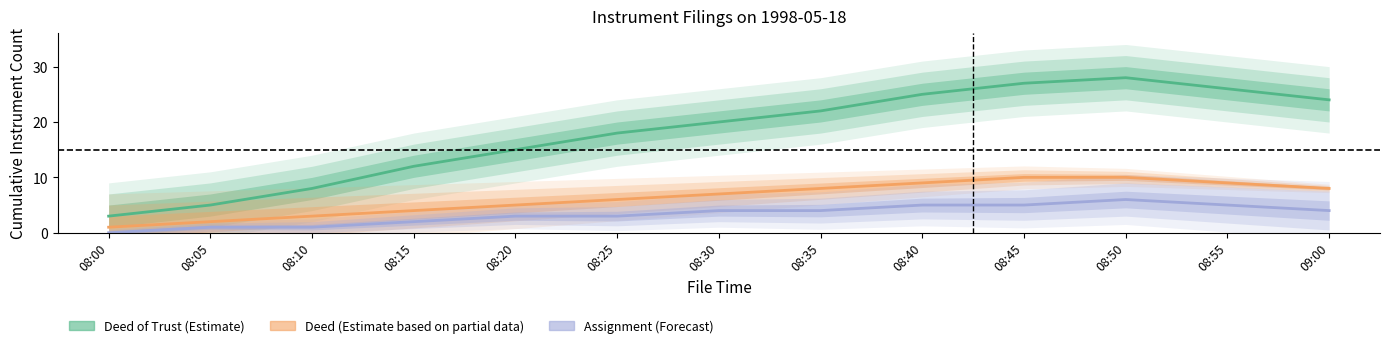

Which series has the largest range (max minus min)?

Deed of Trust (Estimate)